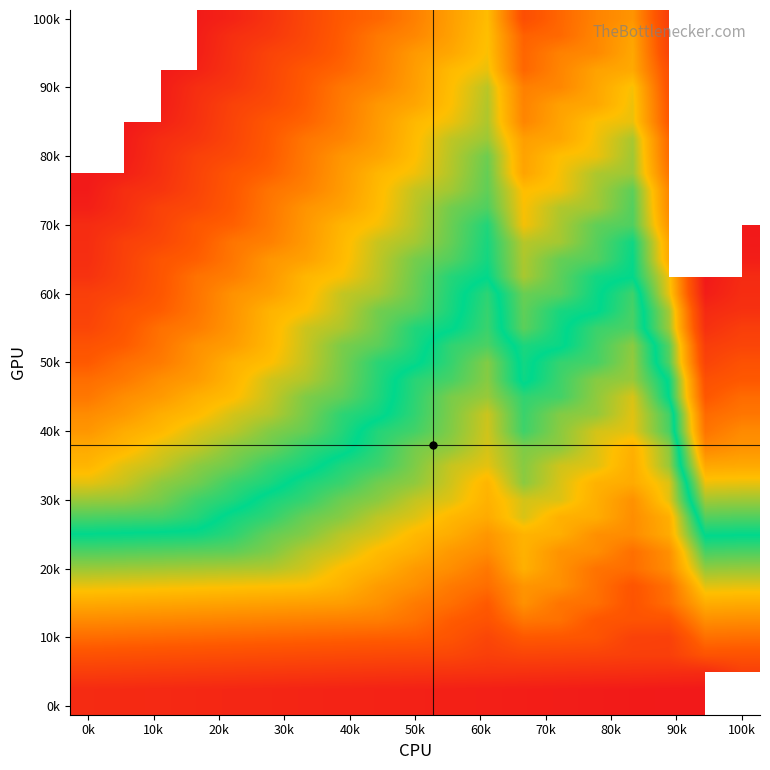

At which label is r7 closest to 92?

50k